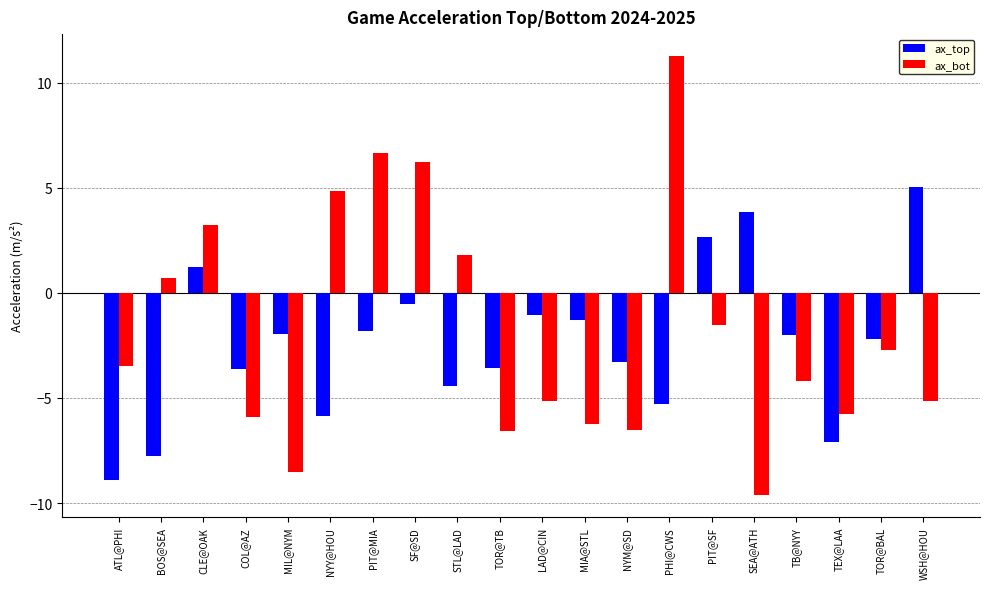

True or false: ax_top has a value of -3.1 at TOR@BAL.

False